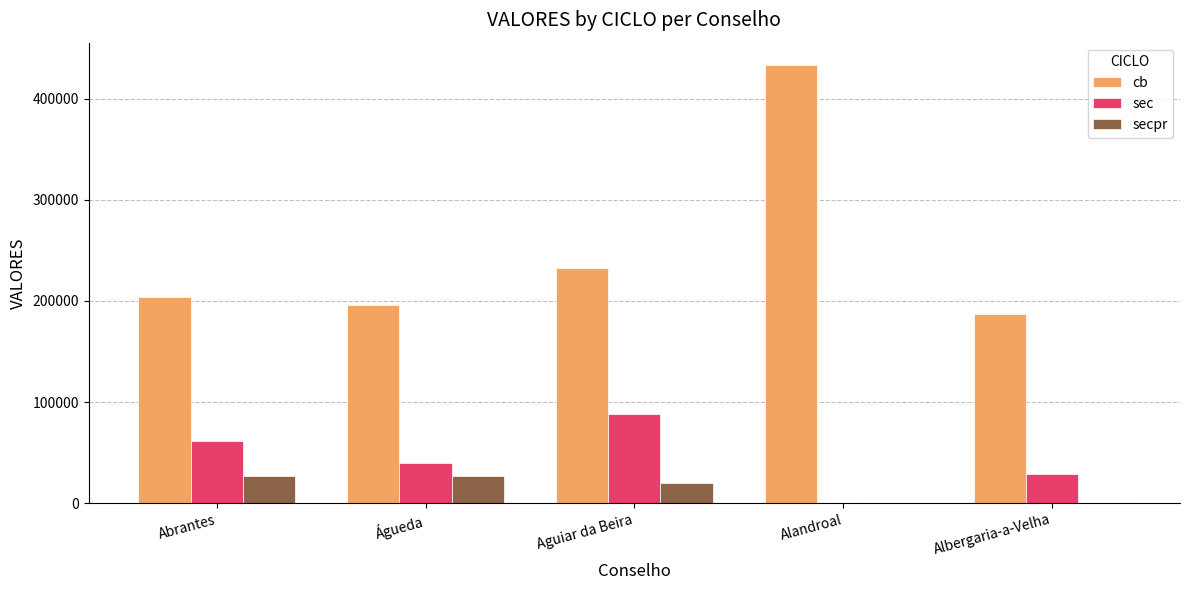

What is the total value across all series at Alandroal?

433893.0